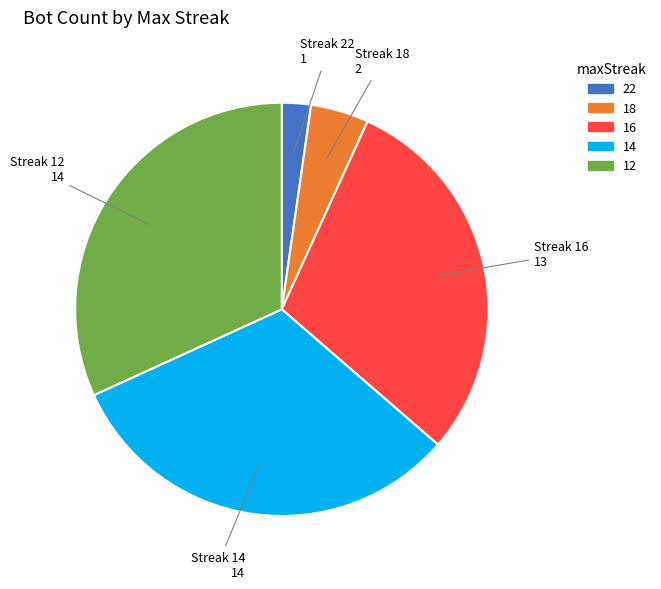

Which category has the smallest portion of the pie?

22